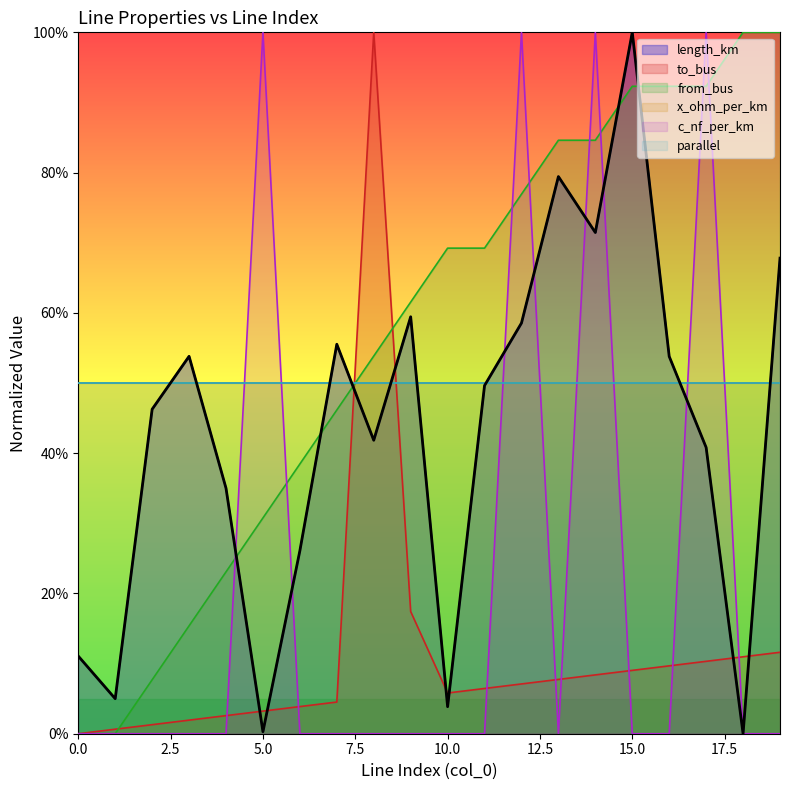

True or false: from_bus has more than 0 interior local peaks.

False